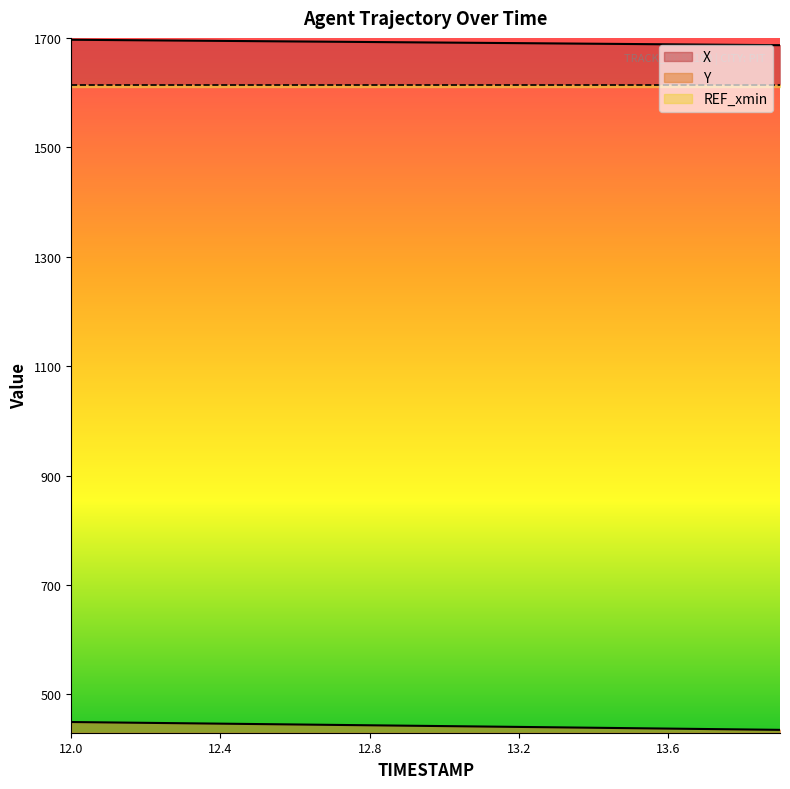

True or false: Y and X cross at least once.

False